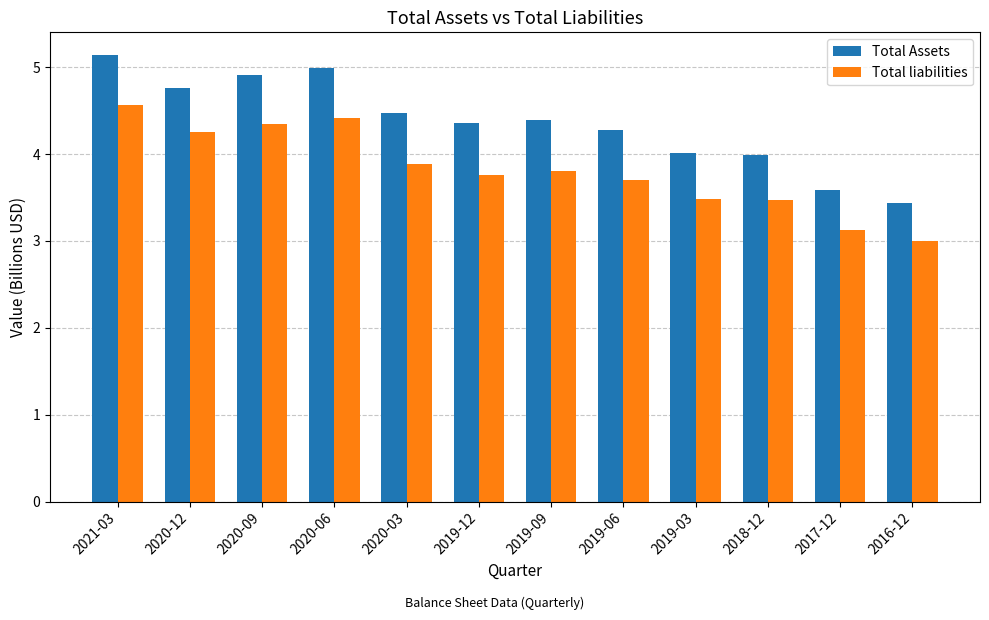

What is the minimum value shown in the chart?

3.0